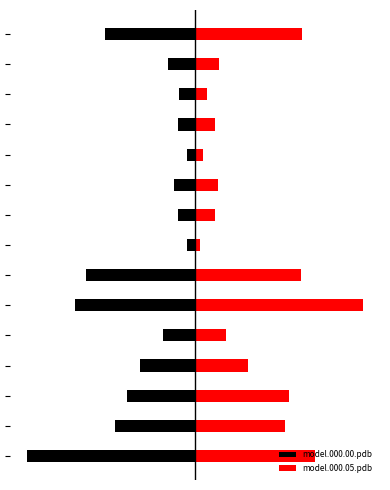

What is the sum of the model.000.00.pdb values at 7 and 3?

-0.4